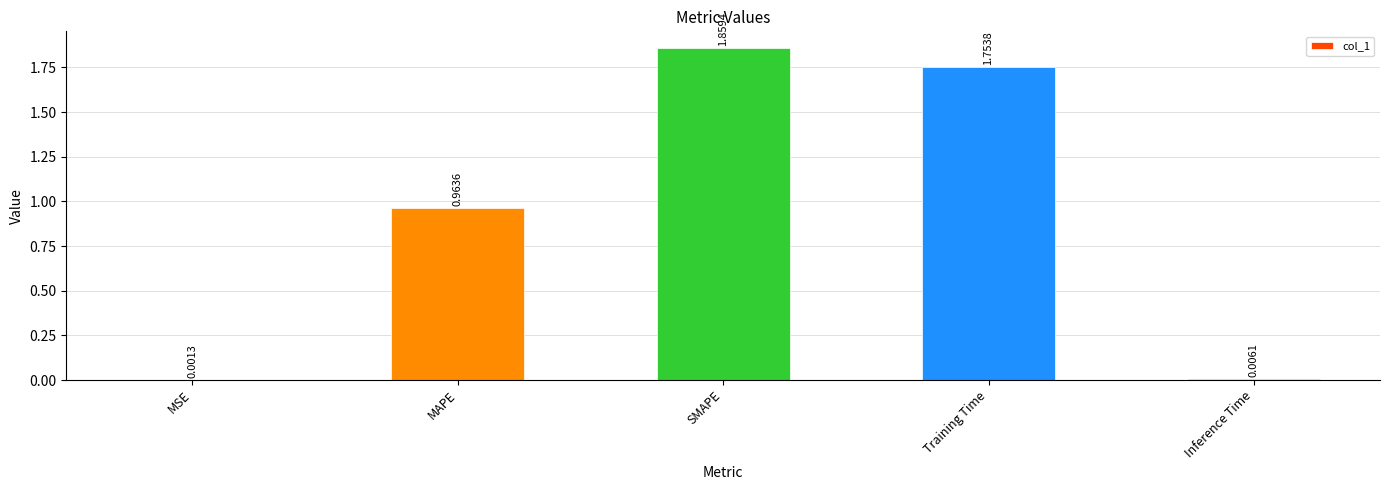

Which has a higher value, Training Time or Inference Time?

Training Time